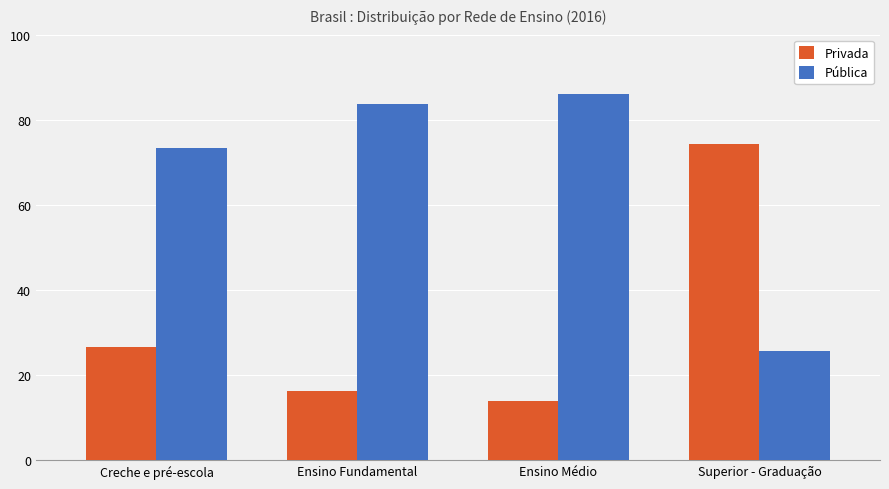

Reading right to left, transcribe all the data shown in this chart.

Privada: 74.4	13.9	16.2	26.6
Pública: 25.6	86.1	83.8	73.4